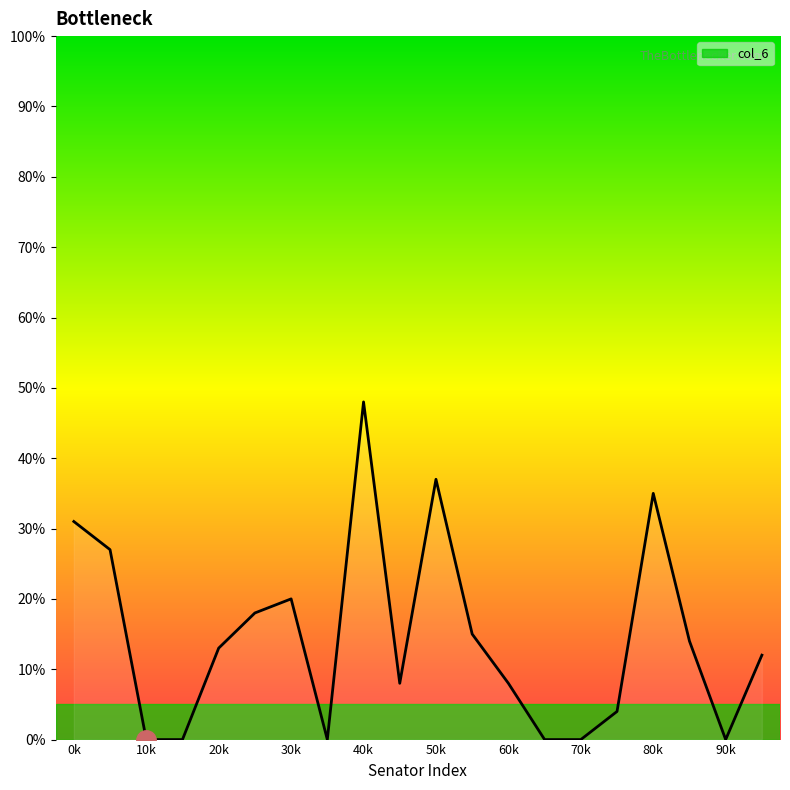

What is the greatest value displayed?

48